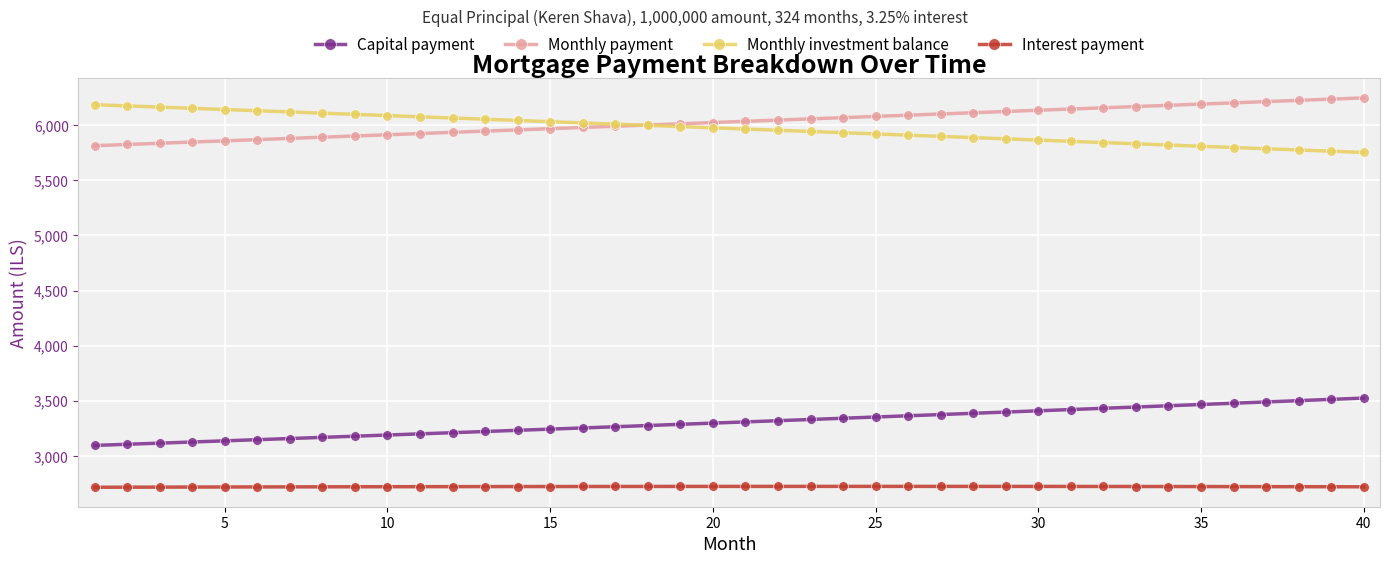

What is the smallest value displayed?

2717.4